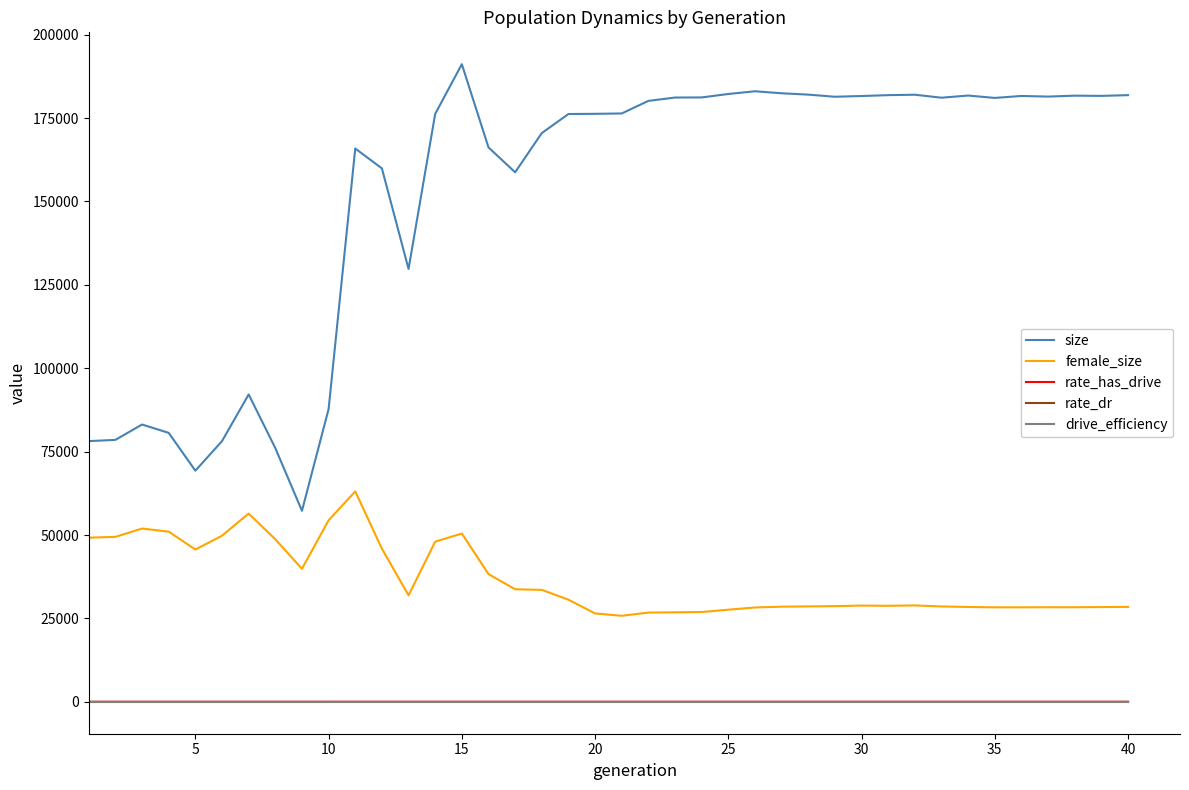

Which series has the largest total across all categories?

size